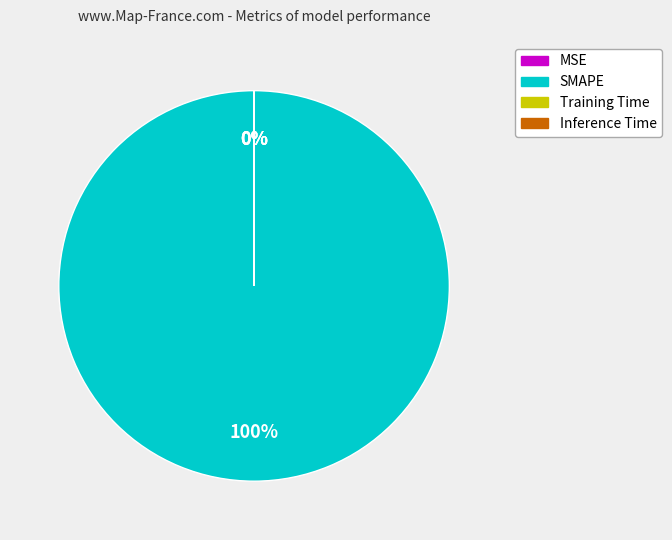

Is it true that SMAPE is 100% of the pie?

True